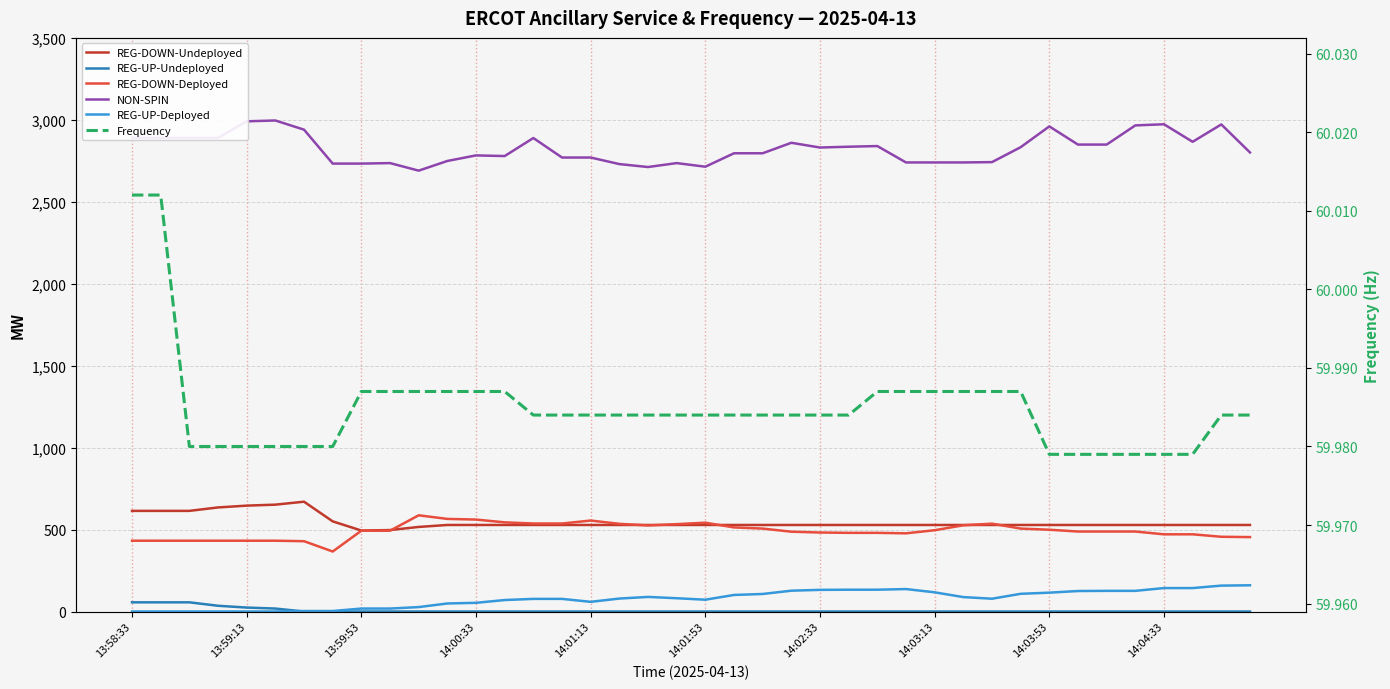

Is the value of REG-UP-Undeployed at 30 greater than the value of REG-DOWN-Undeployed at 13:58:33?

No